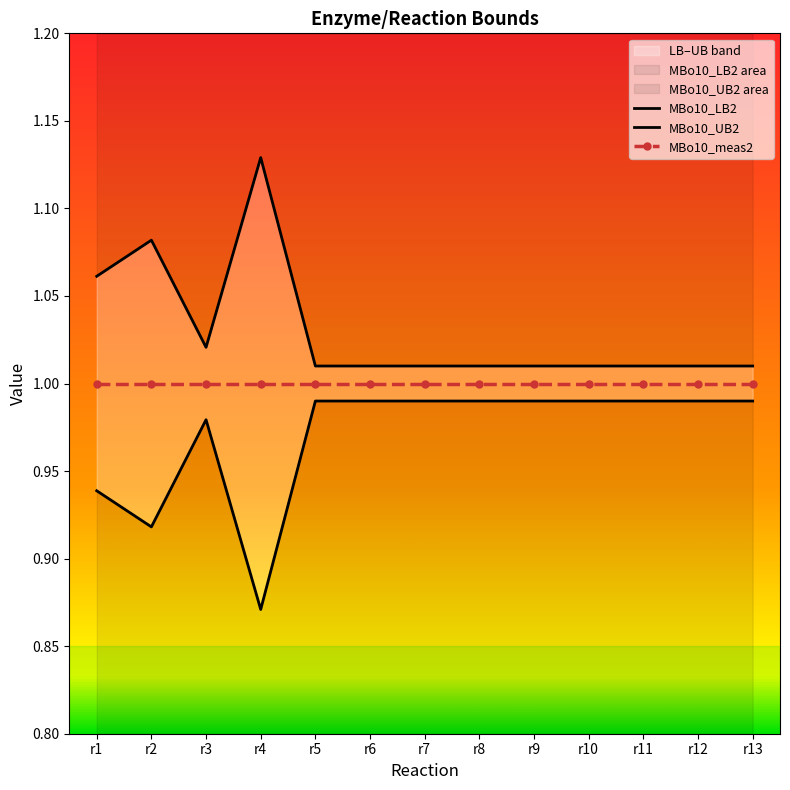

How many interior local peaks does the MBo10_LB2 series have?

1